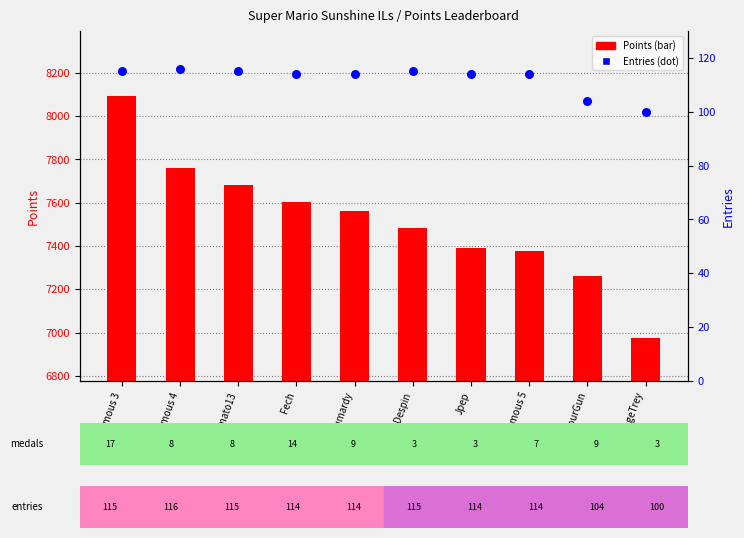

At which category is the sum across all series the highest?

Anonymous 3